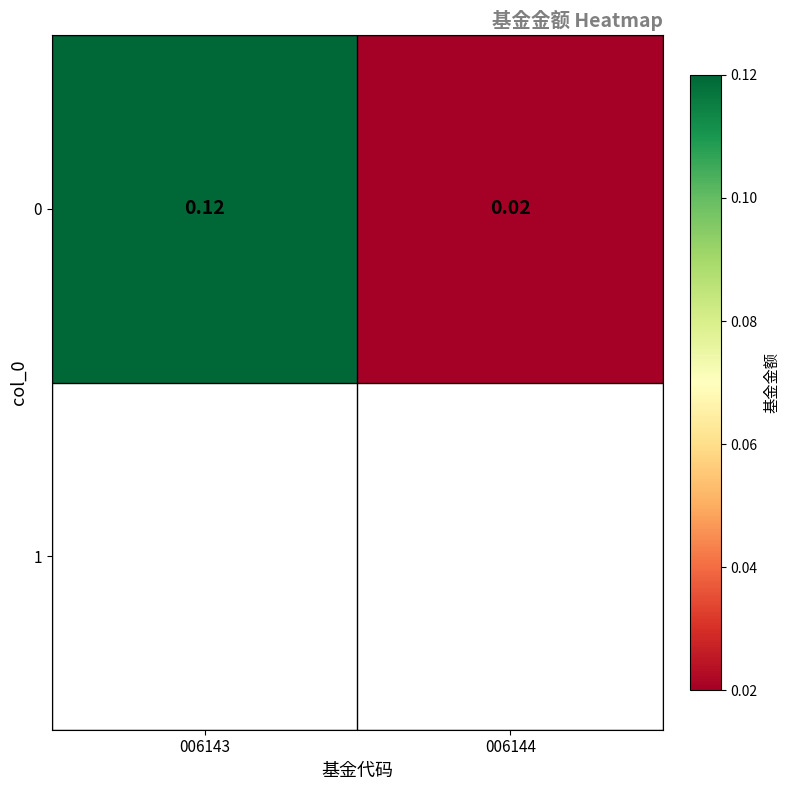

List the labels in order of value, smallest first.

006144, 006143